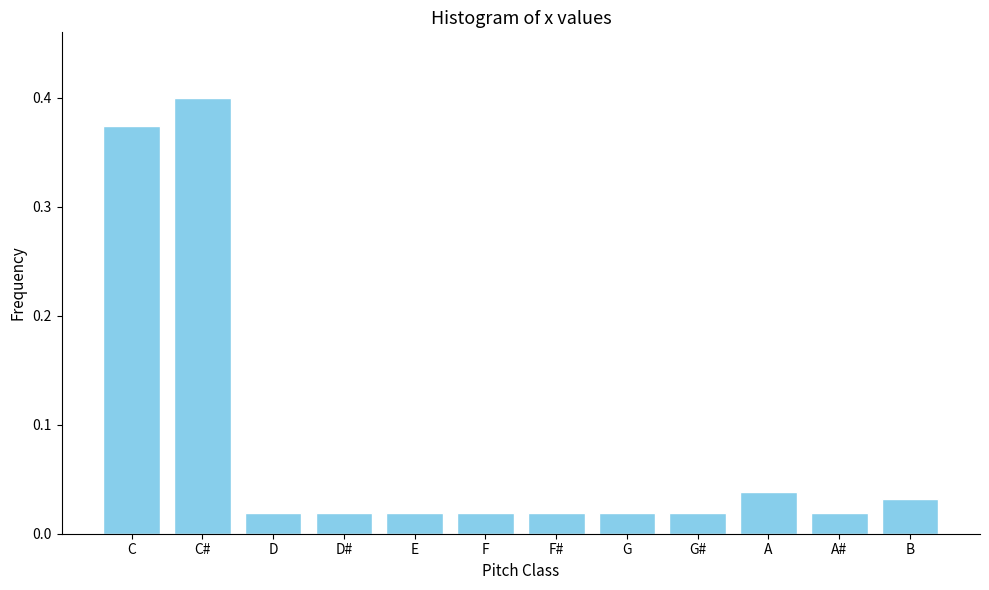

What is the change in value from C# to B?

-0.4